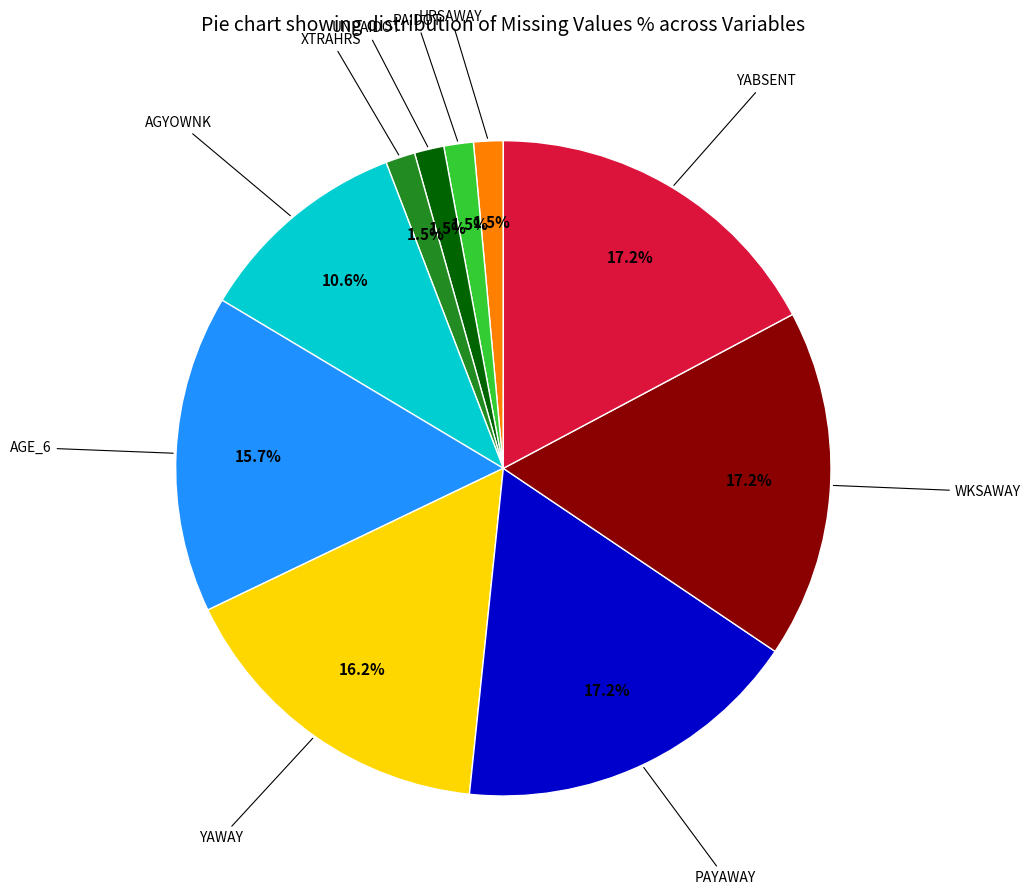

To the nearest percent, what is the combined percentage of AGYOWNK and UNPAIDOT?

12%